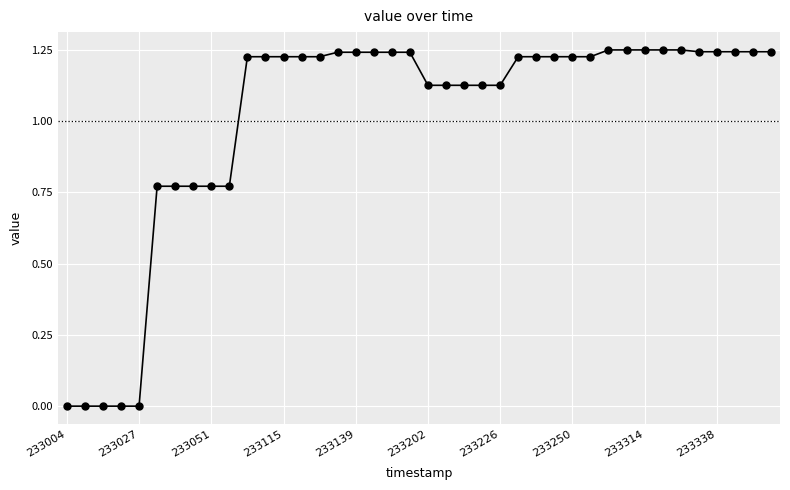

What is the sum of all values?

40.4